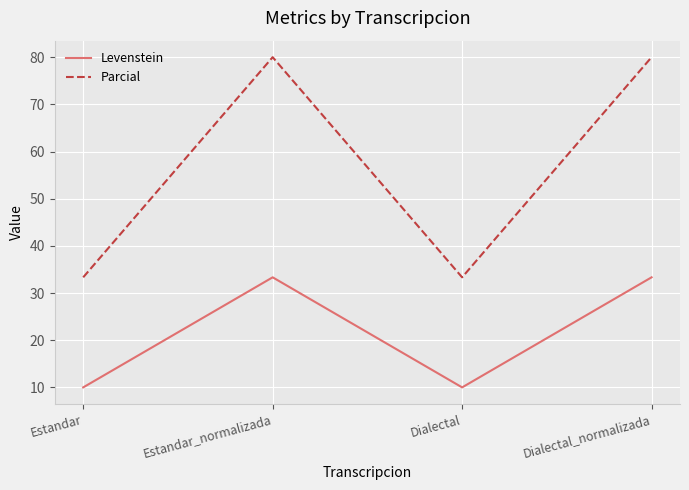

Does the chart display data point markers on the line(s)?

No